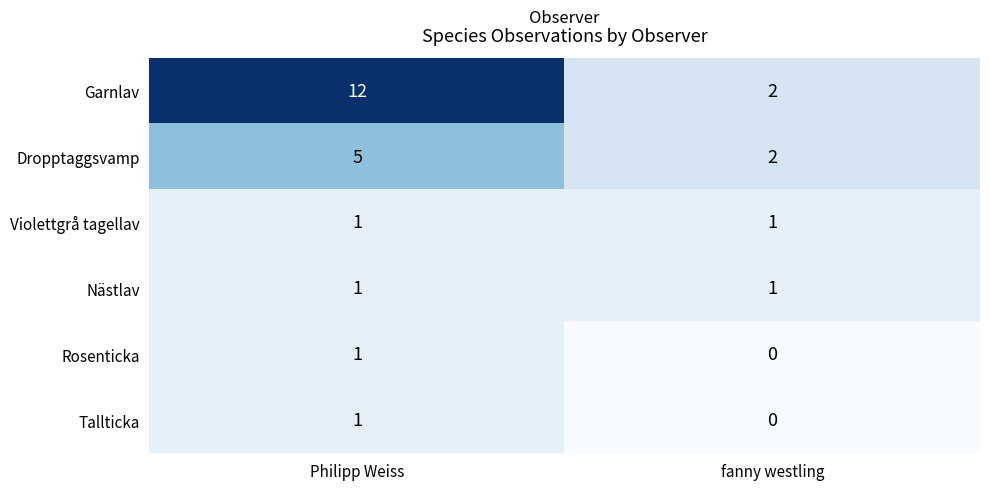

Reading left to right, what are all the values shown in this chart?

Garnlav: 12	2
Dropptaggsvamp: 5	2
Violettgrå tagellav: 1	1
Nästlav: 1	1
Rosenticka: 1	0
Tallticka: 1	0